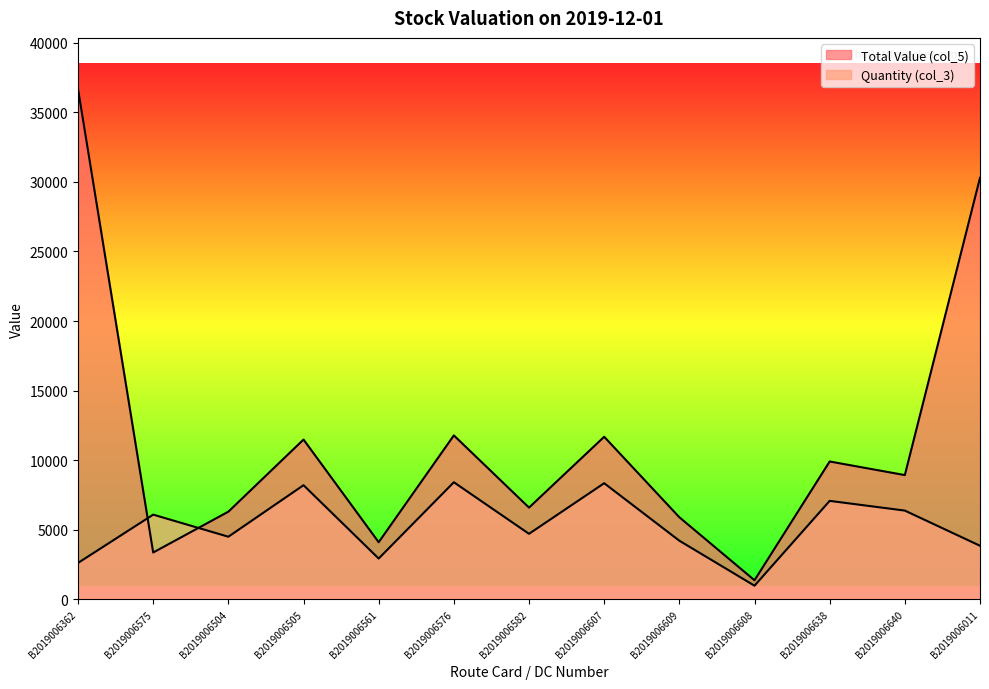

How many interior local peaks does the Quantity (col_3) series have?

5